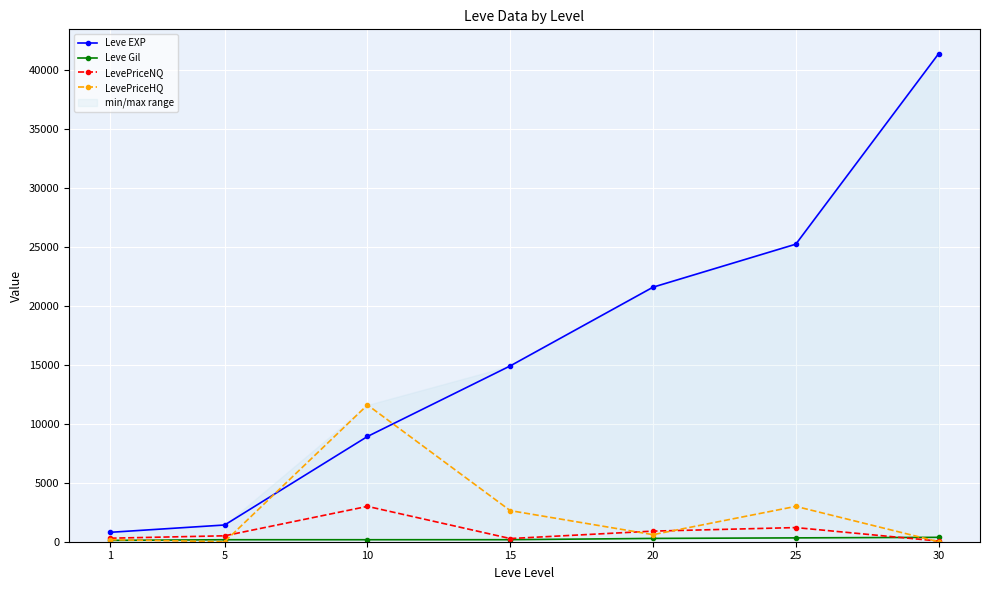

At which category is the sum across all series the highest?

30